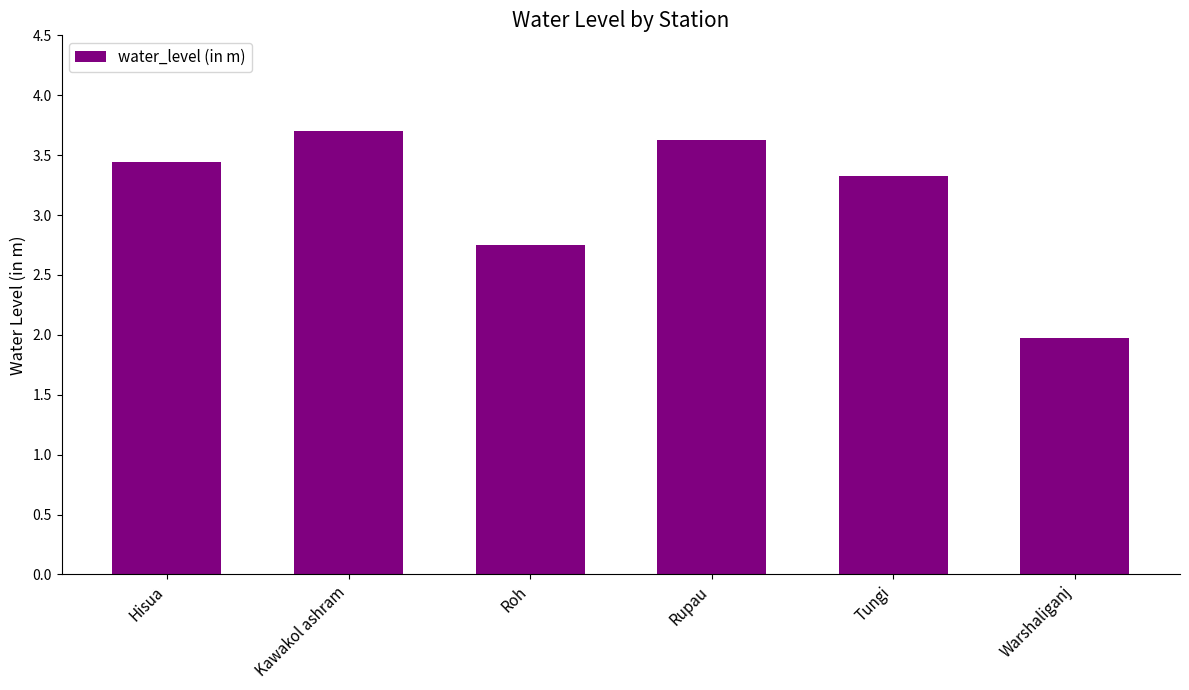

What is the maximum value shown in the chart?

3.7